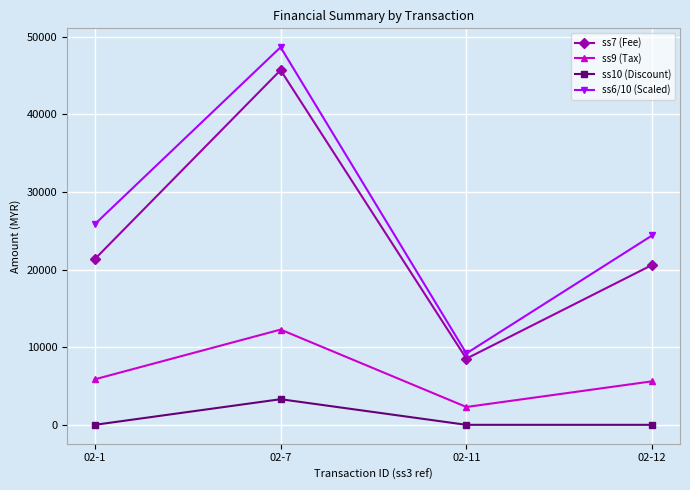

What is the sum of all ss6/10 (Scaled) values?

108100.0